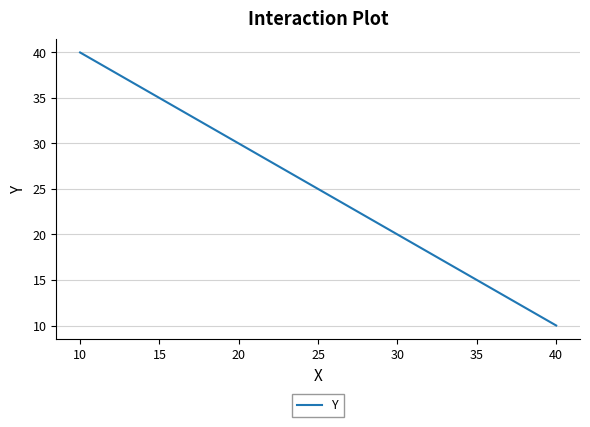

Count the values in the range 20 to 40.

3